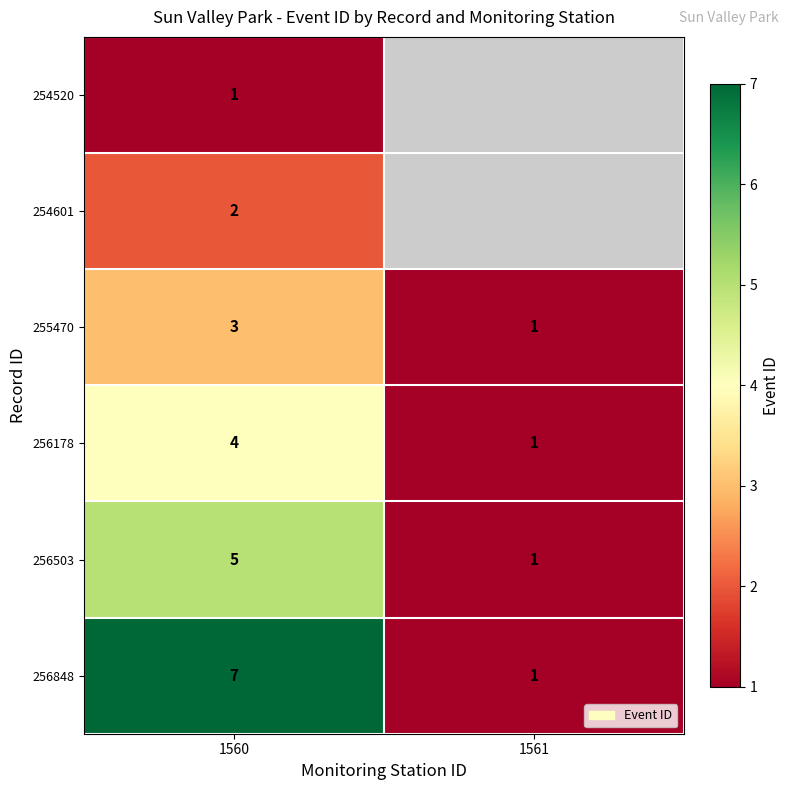

What is the sum of all 256848 values?

8